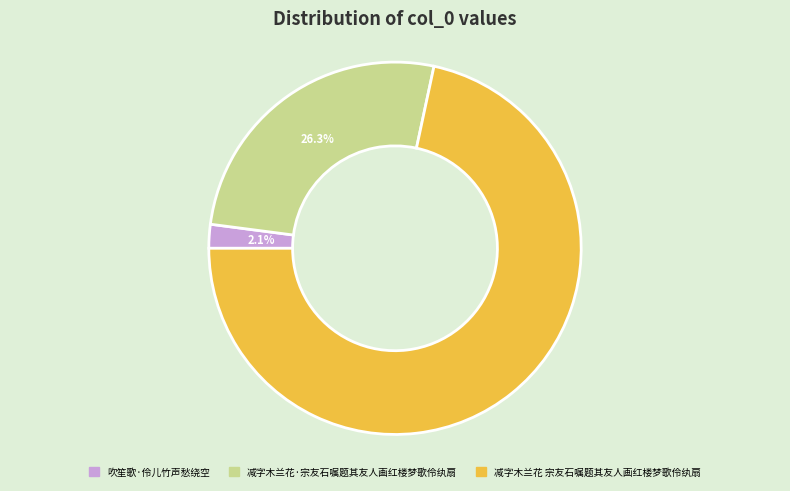

Which slice represents more than half of the pie?

减字木兰花 宗友石嘱题其友人画红楼梦歌伶纨扇